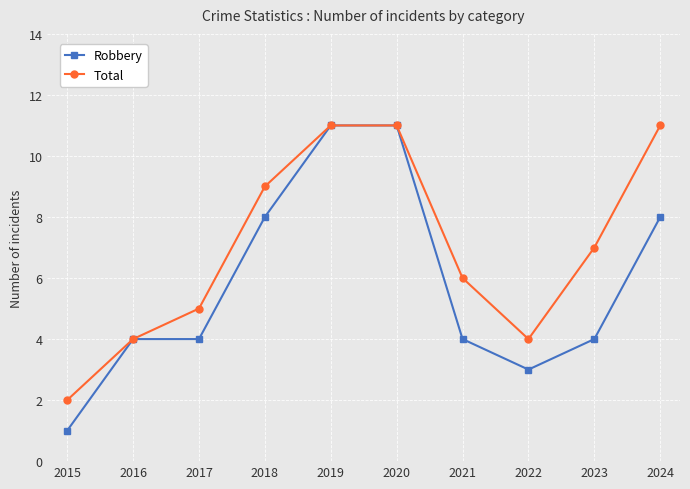

What is the maximum value shown in the chart?

11